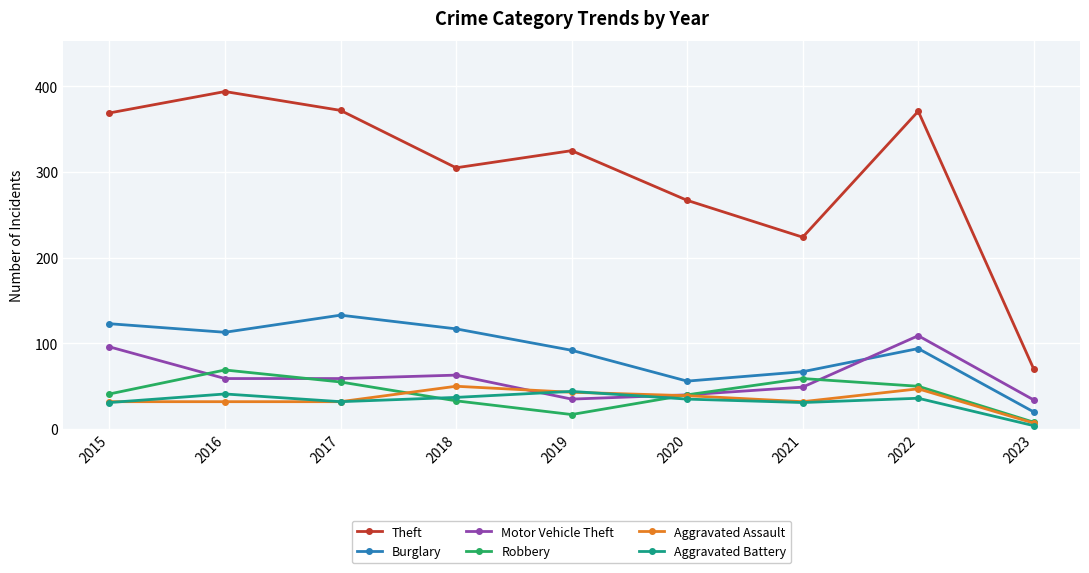

How many values in the Theft series are below 325?

4